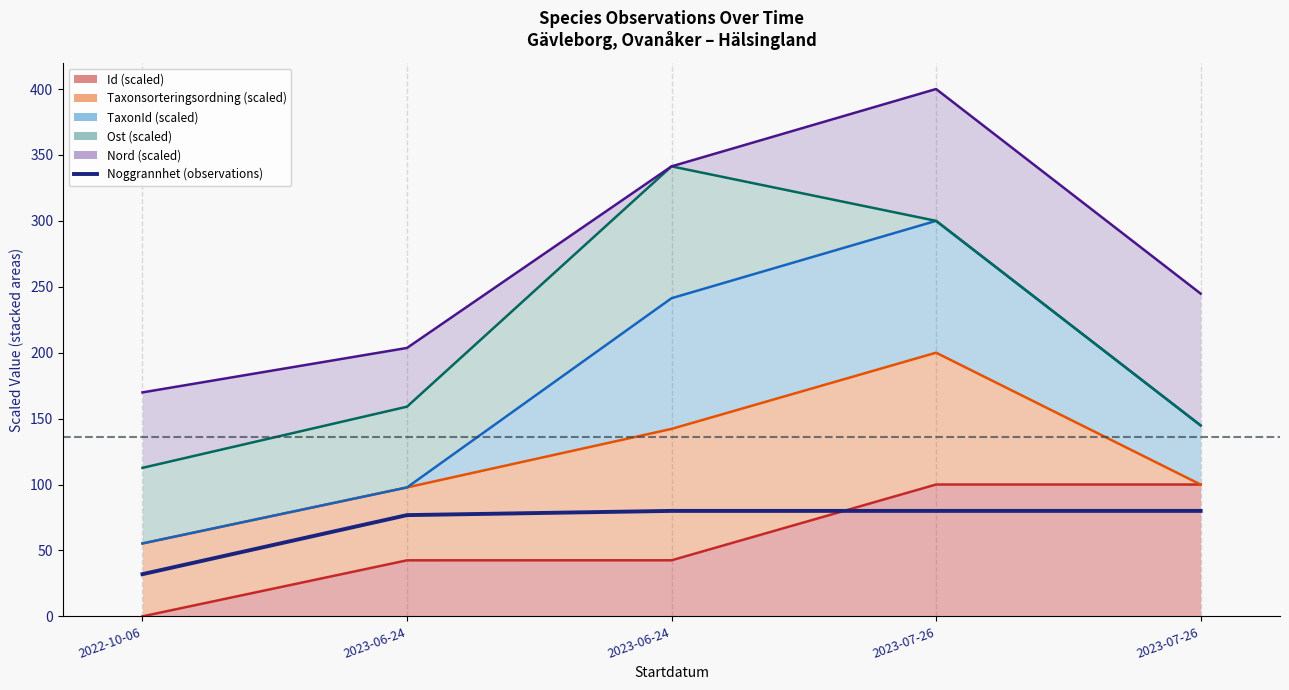

What is the difference between the maximum and minimum values?

48.0